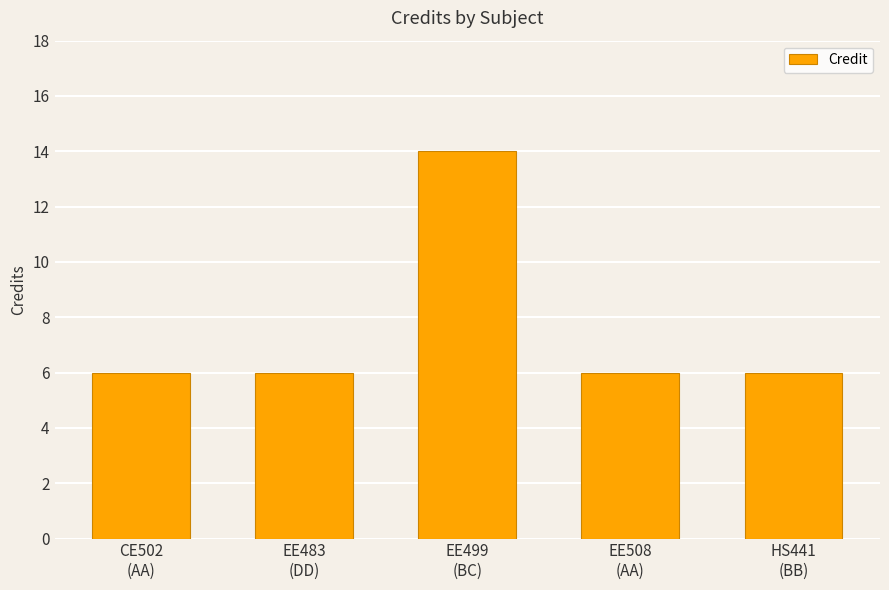

What is the change in value from CE502
(AA) to EE499
(BC)?

+8